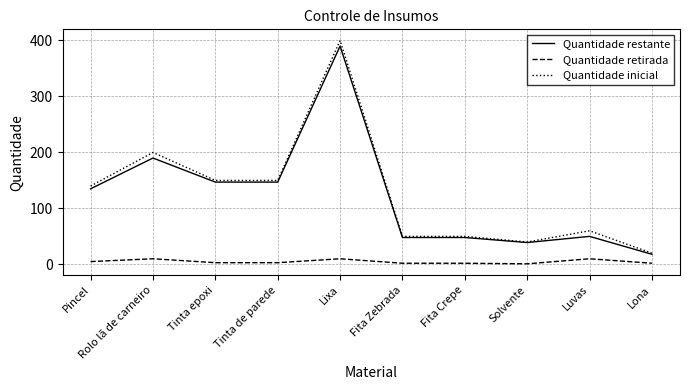

How many lines are shown in the chart?

3